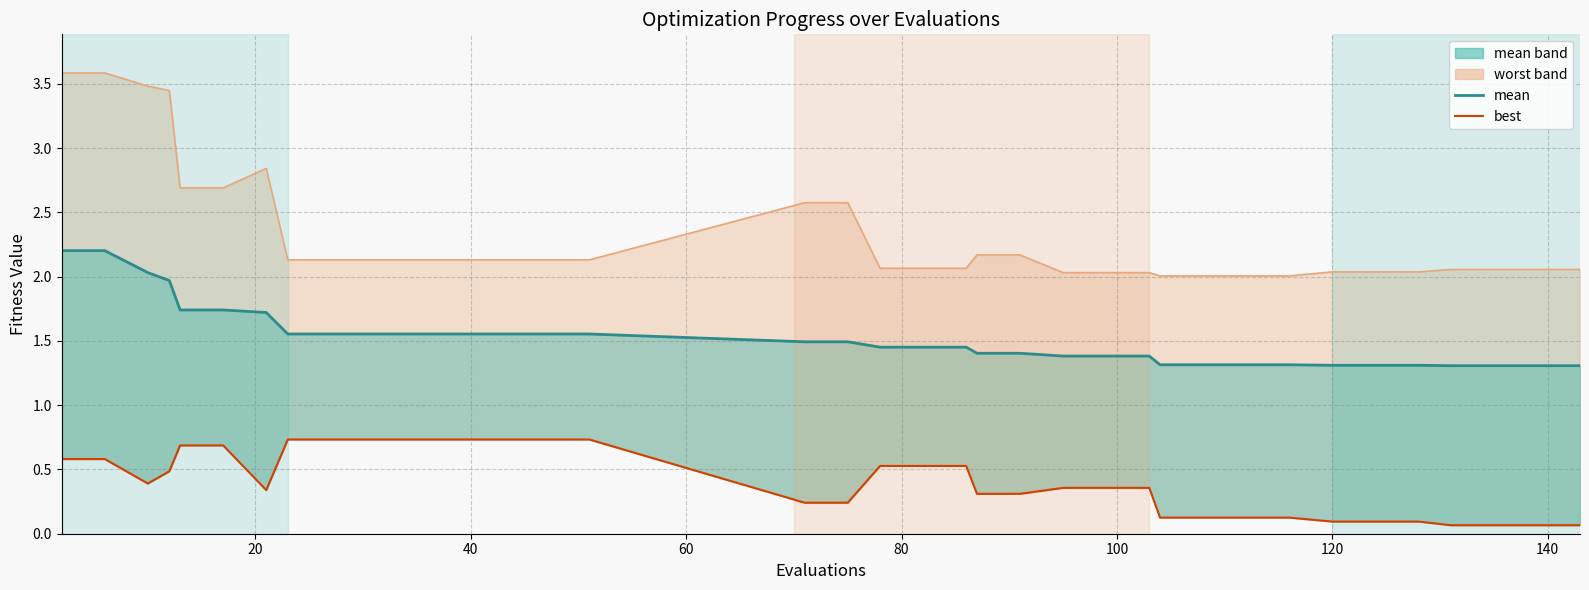

What is the label of the 29th point from the right?

140